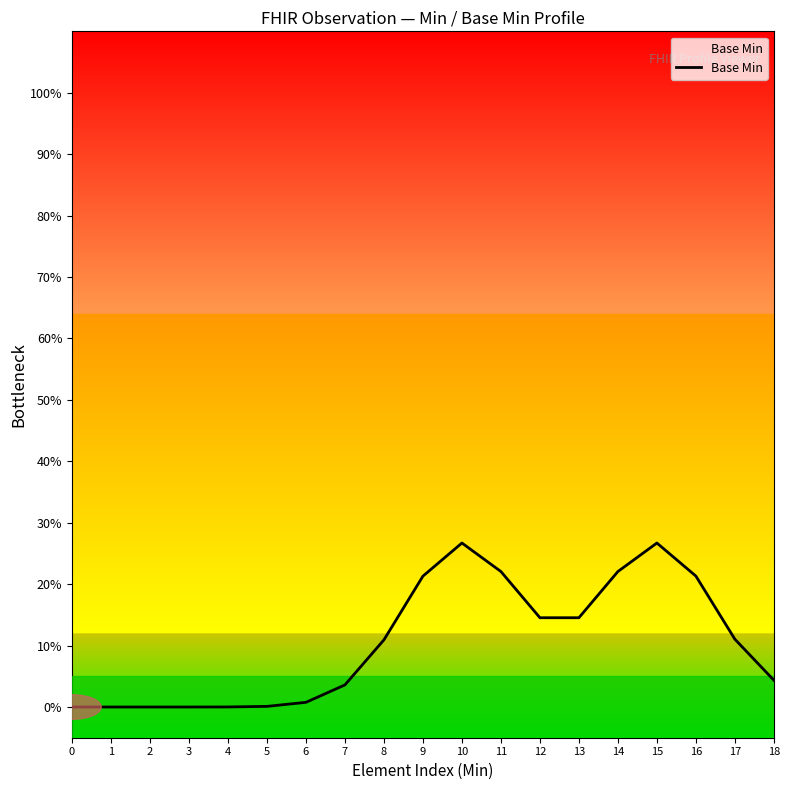

Which has a higher value, 1 or 6?

6